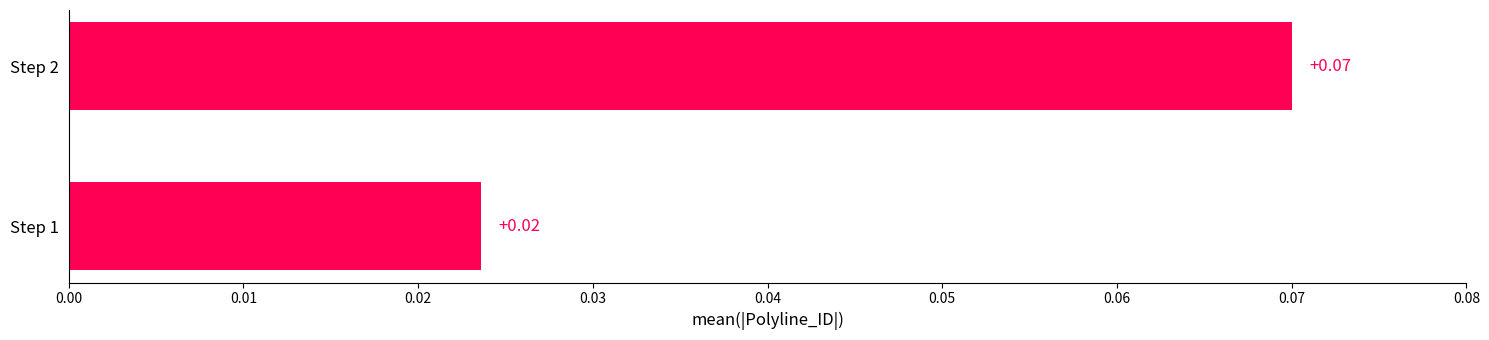

Rank the categories by value from lowest to highest.

Step 1, Step 2